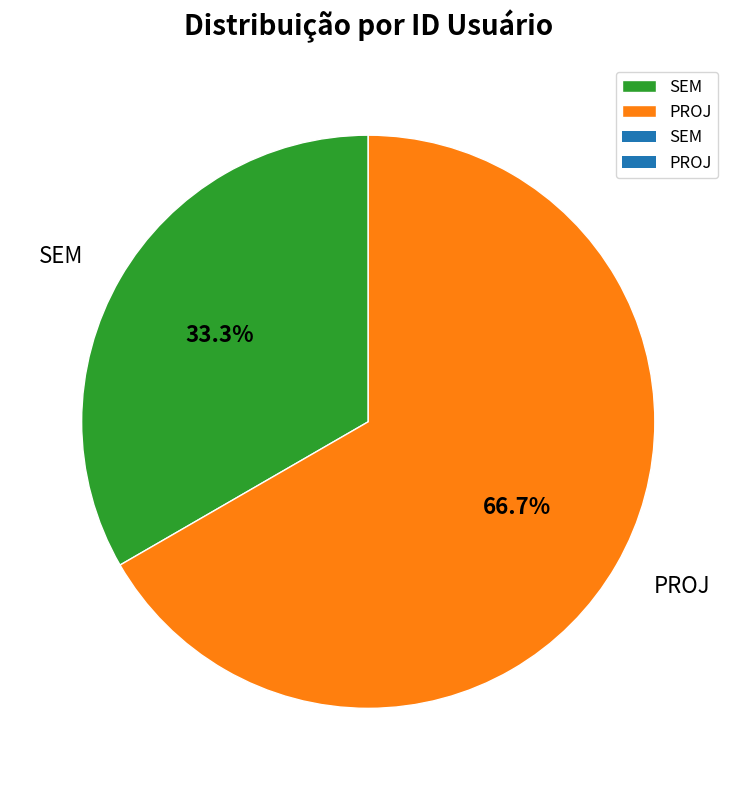

To the nearest percent, what portion does SEM represent?

33%